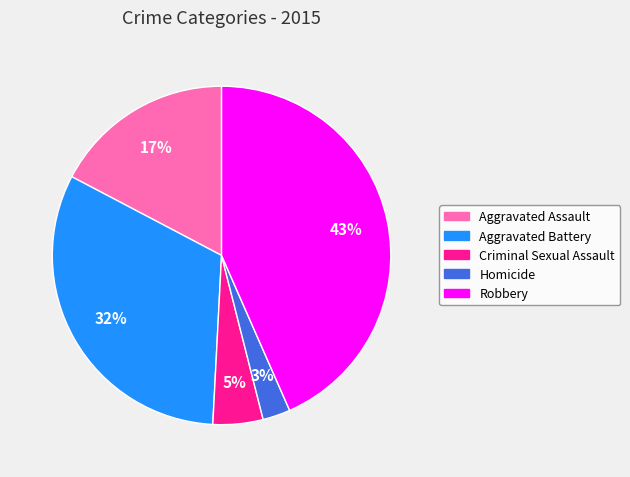

What percentage is the Aggravated Battery slice, to the nearest percent?

32%